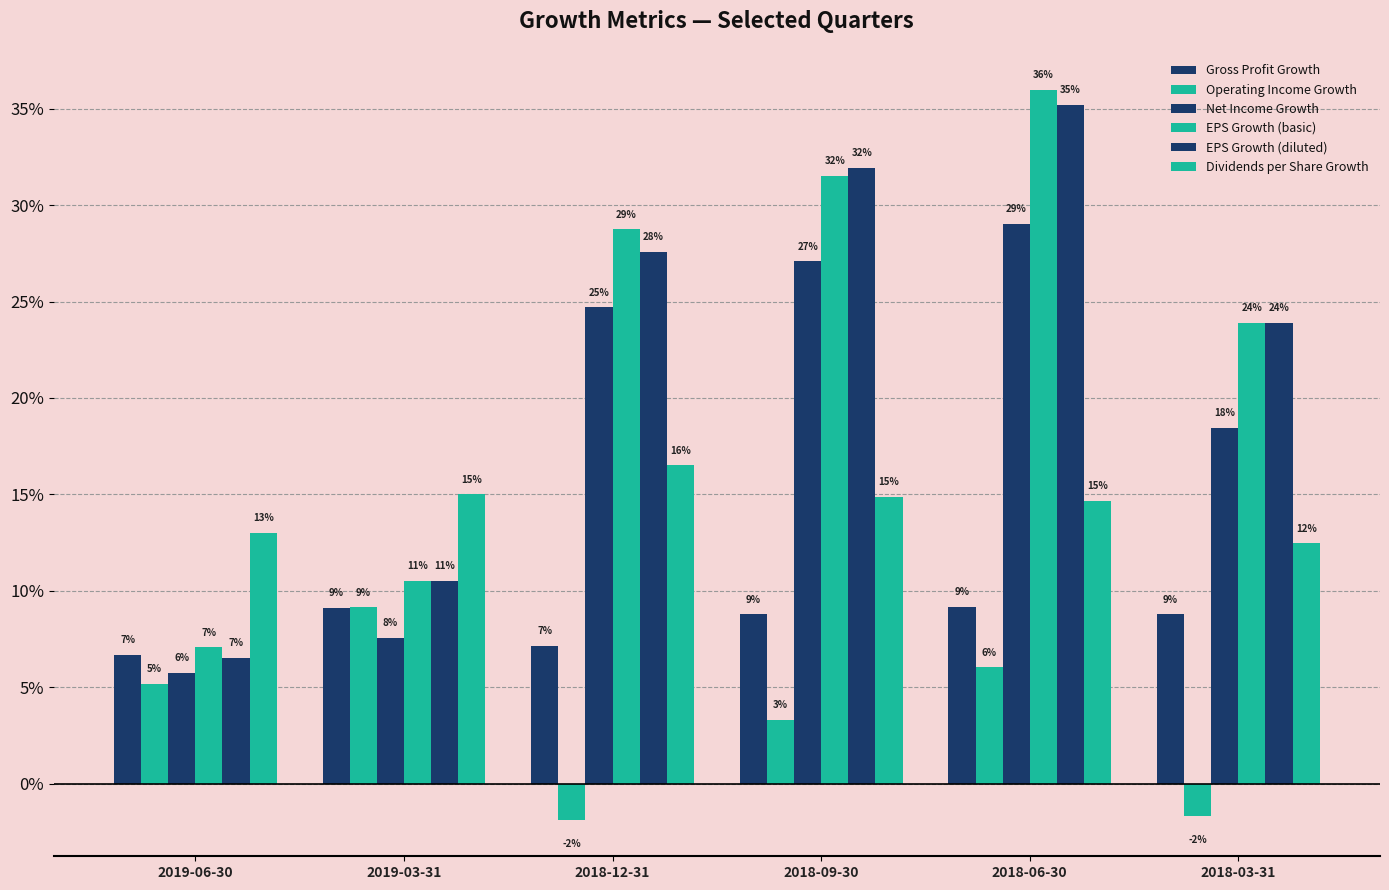

Reading left to right, transcribe all the data shown in this chart.

Gross Profit Growth: 2019-06-30=0.1	2019-03-31=0.1	2018-12-31=0.1	2018-09-30=0.1	2018-06-30=0.1	2018-03-31=0.1
Operating Income Growth: 2019-06-30=0.1	2019-03-31=0.1	2018-12-31=-0.0	2018-09-30=0.0	2018-06-30=0.1	2018-03-31=-0.0
Net Income Growth: 2019-06-30=0.1	2019-03-31=0.1	2018-12-31=0.2	2018-09-30=0.3	2018-06-30=0.3	2018-03-31=0.2
EPS Growth (basic): 2019-06-30=0.1	2019-03-31=0.1	2018-12-31=0.3	2018-09-30=0.3	2018-06-30=0.4	2018-03-31=0.2
EPS Growth (diluted): 2019-06-30=0.1	2019-03-31=0.1	2018-12-31=0.3	2018-09-30=0.3	2018-06-30=0.4	2018-03-31=0.2
Dividends per Share Growth: 2019-06-30=0.1	2019-03-31=0.2	2018-12-31=0.2	2018-09-30=0.1	2018-06-30=0.1	2018-03-31=0.1